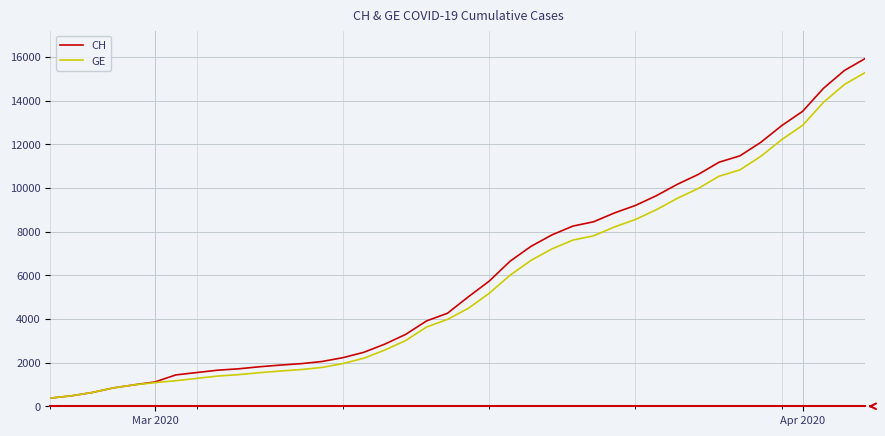

What are all the series names shown in the legend?

CH, GE